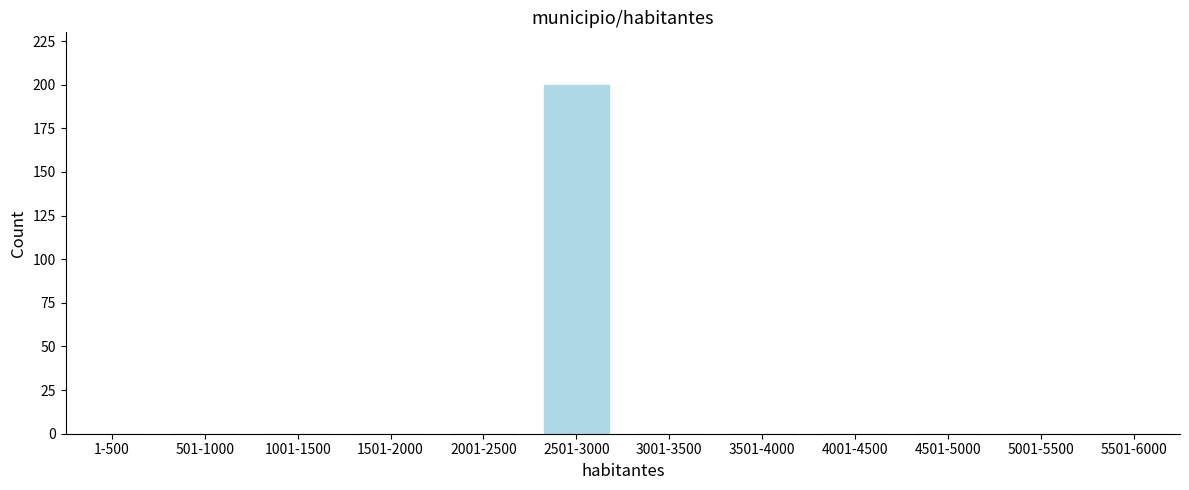

Reading left to right, extract all data points from this chart.

1-500=0	501-1000=0	1001-1500=0	1501-2000=0	2001-2500=0	2501-3000=200	3001-3500=0	3501-4000=0	4001-4500=0	4501-5000=0	5001-5500=0	5501-6000=0